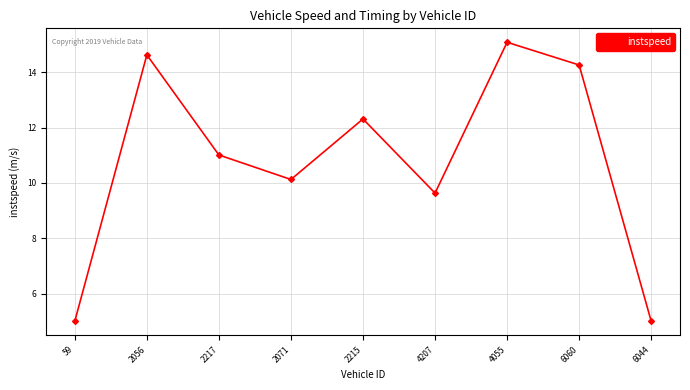

What is the difference between the second highest and second lowest values?

9.6